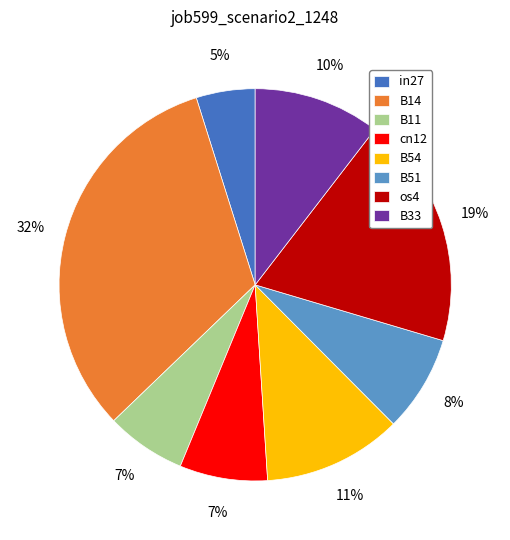

Does any single category account for the majority?

No